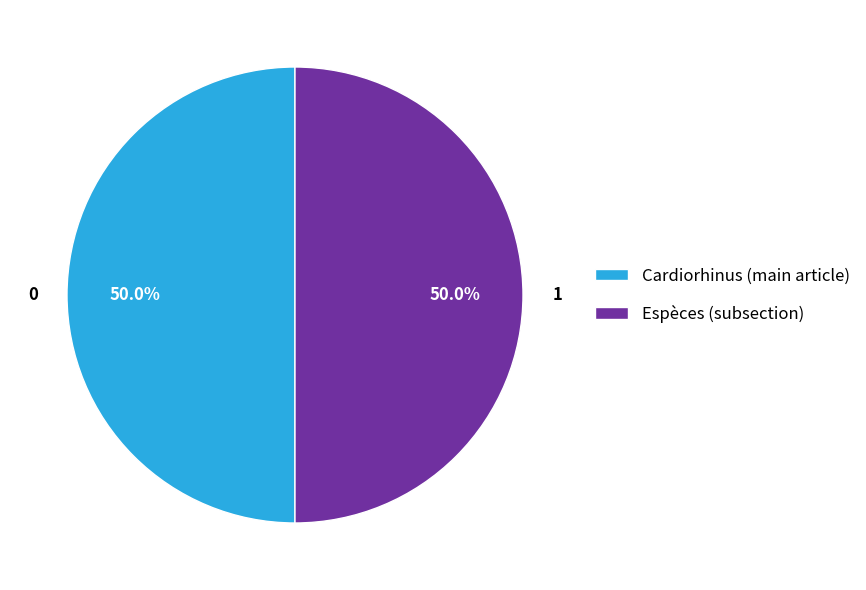

Approximately how many times larger is the value at Cardiorhinus (main article) compared to Espèces (subsection)?

1.0